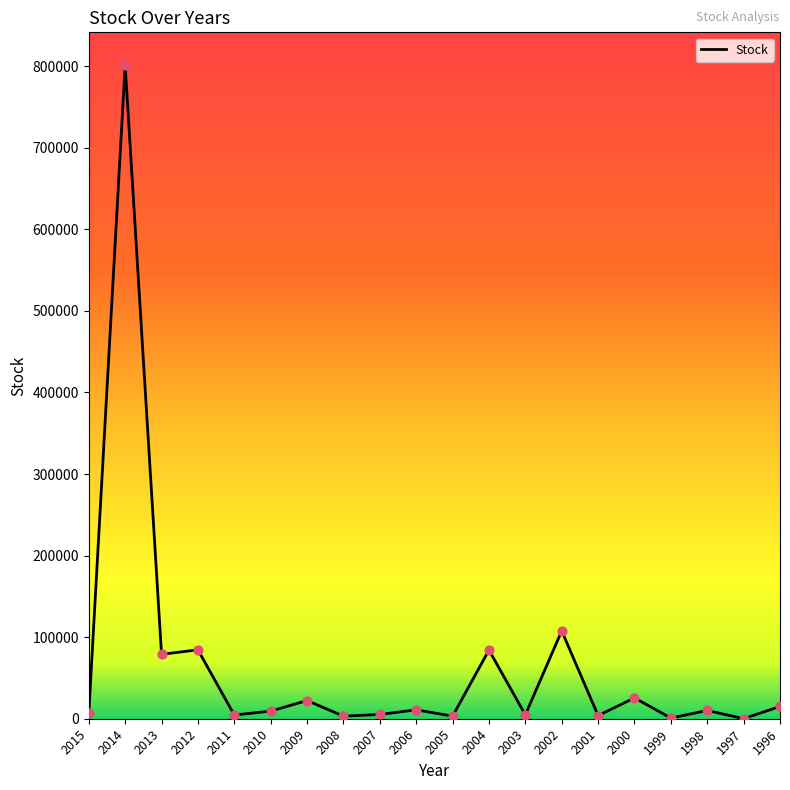

What is the change in value from 2015 to 2003?

-1829